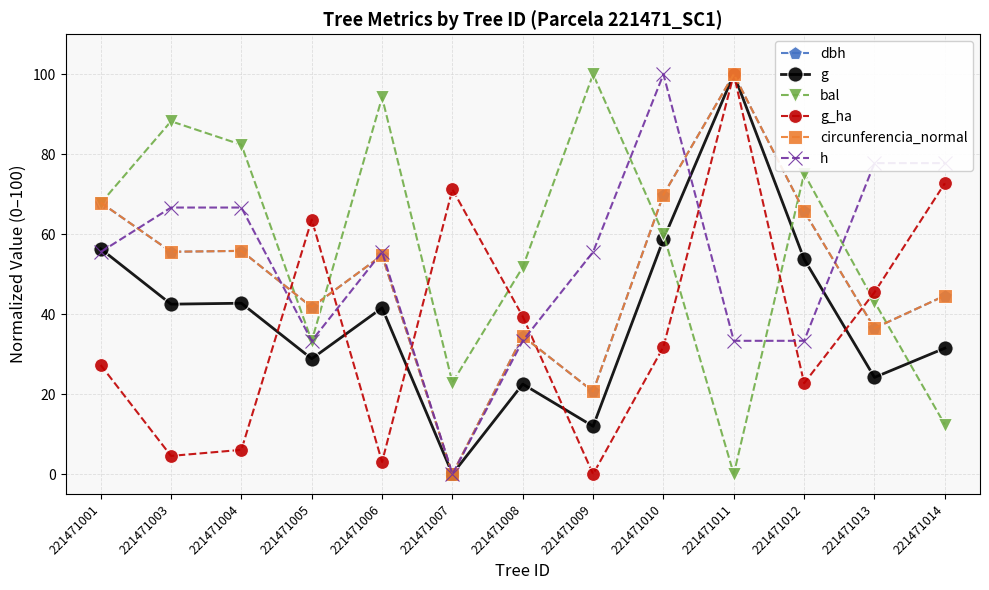

Which series ends up on top after the final intersection of g and bal?

g